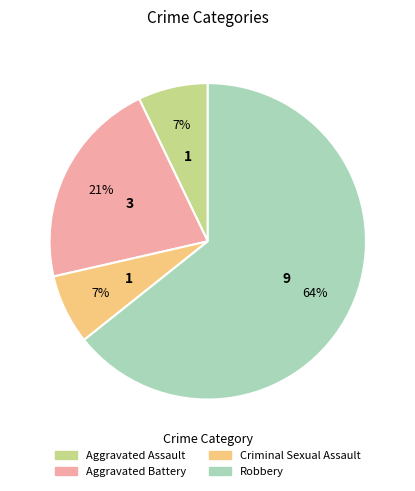

To the nearest percent, what is the difference between the Aggravated Battery and Aggravated Assault slice percentages?

14%